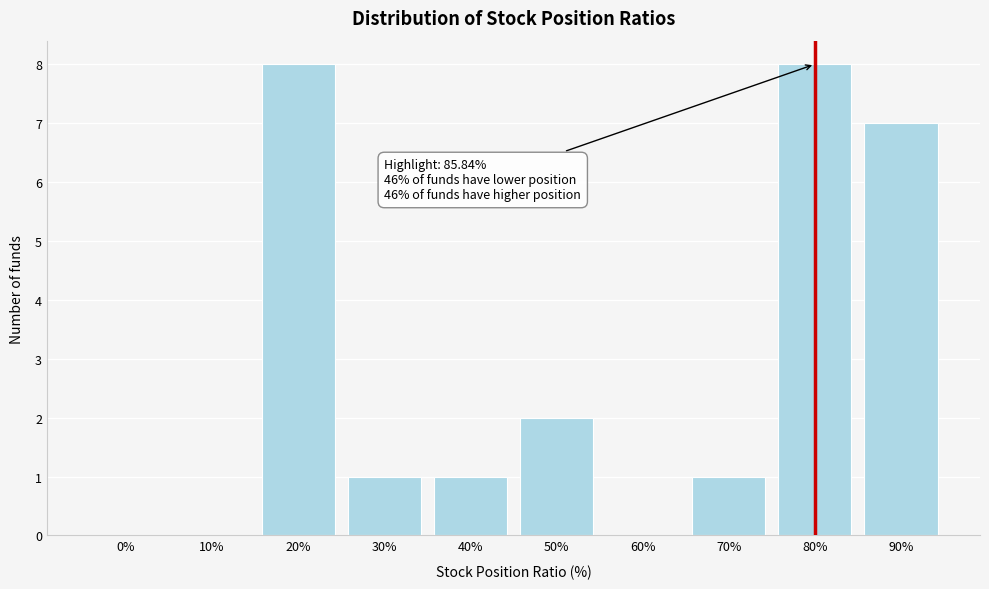

Reading left to right, list all the values displayed in this chart.

0%=0	10%=0	20%=8	30%=1	40%=1	50%=2	60%=0	70%=1	80%=8	90%=7